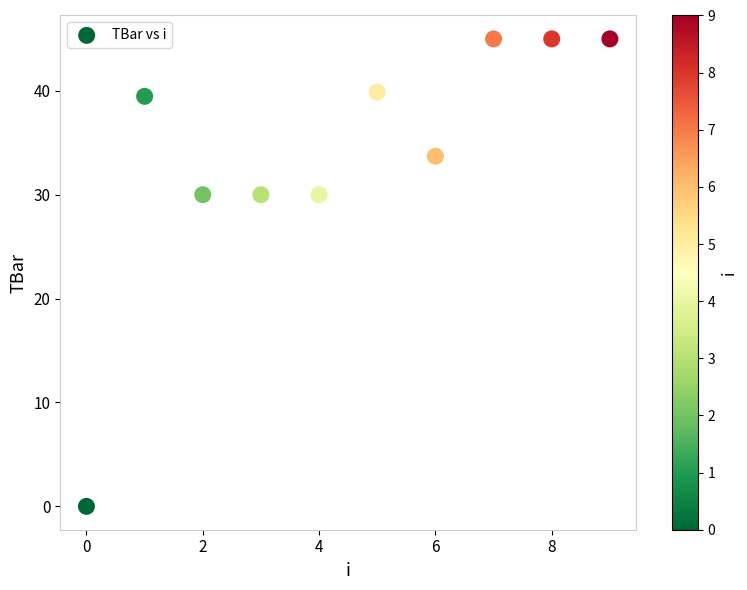

What is the average Y value?

33.8